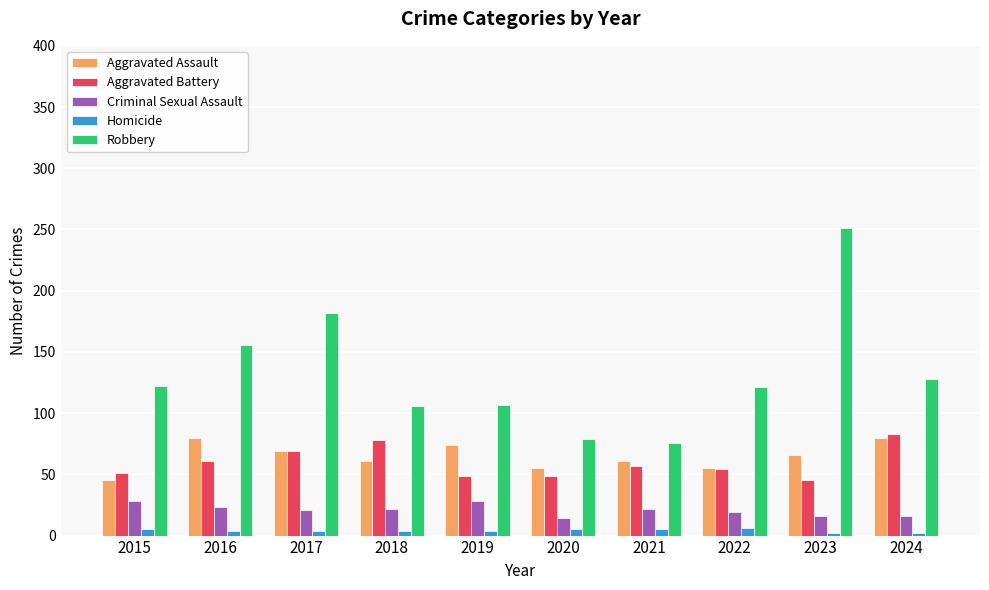

Which series has the largest total across all categories?

Robbery